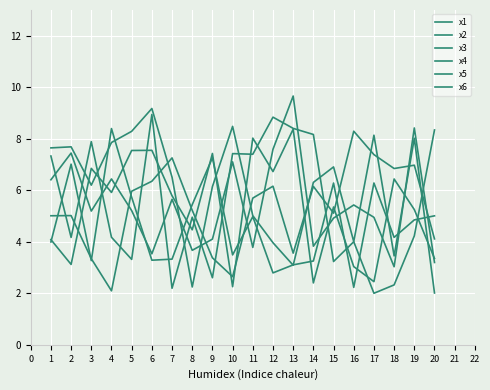

Where is the first local minimum for x5?

4